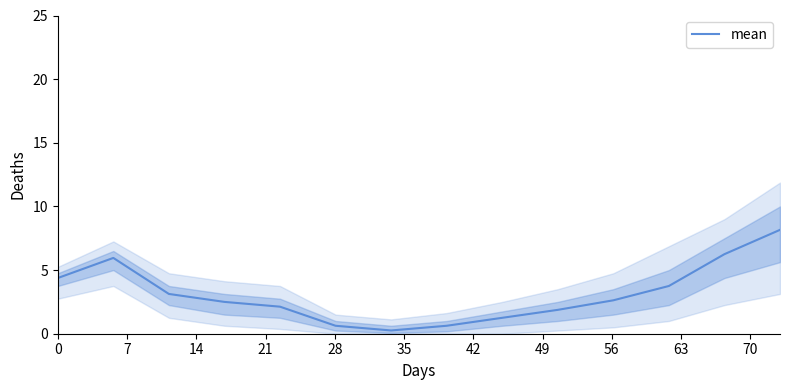

What is the minimum value shown in the chart?

0.3